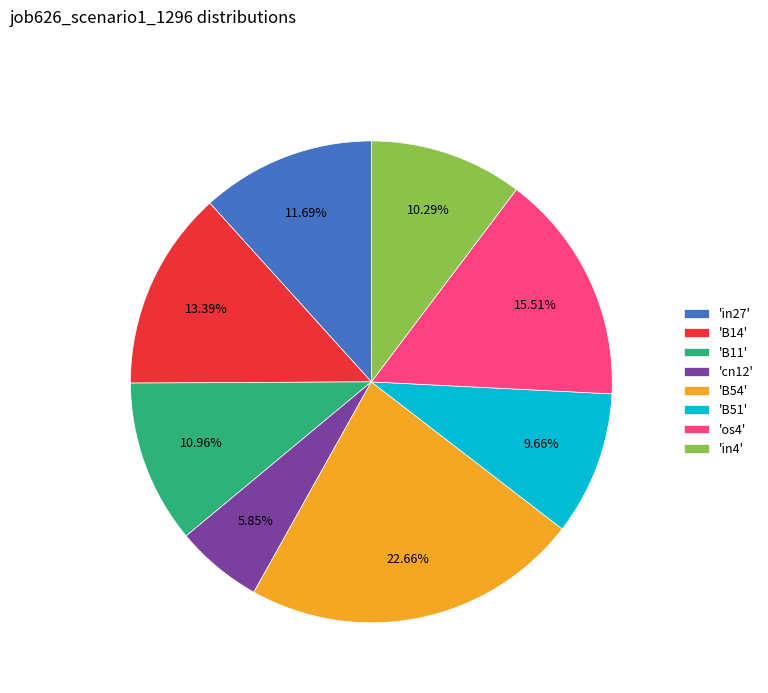

Count the number of slices in the pie.

8